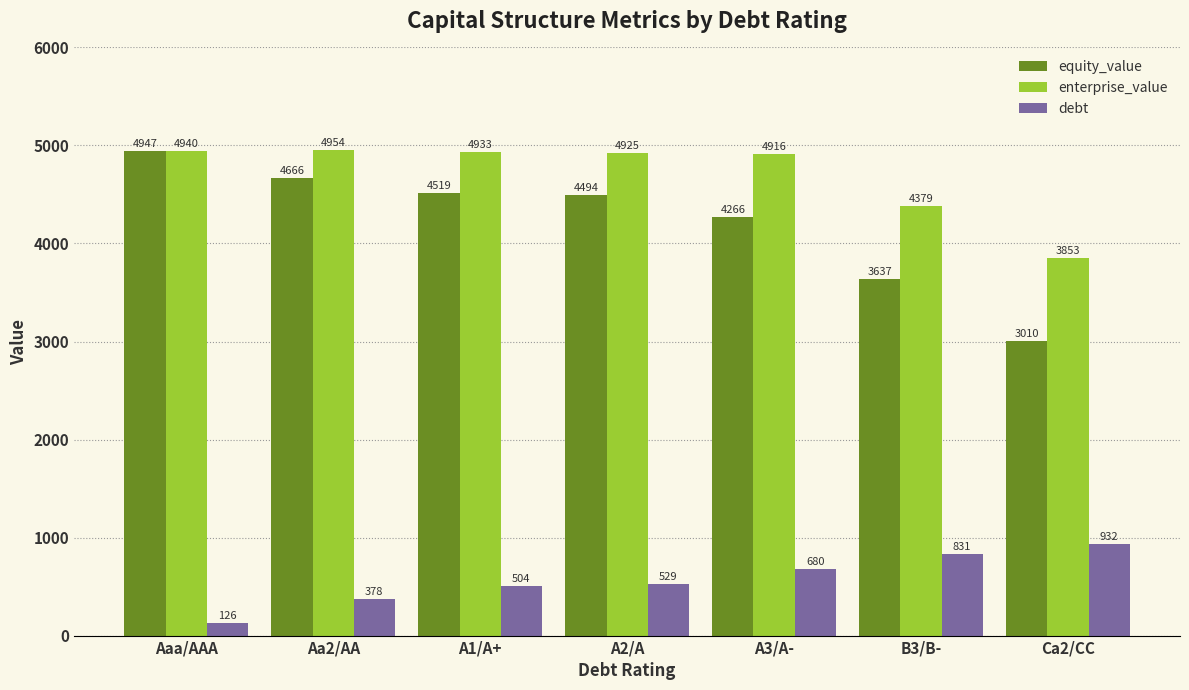

What is the difference between the maximum and minimum values in the enterprise_value series?

1101.3